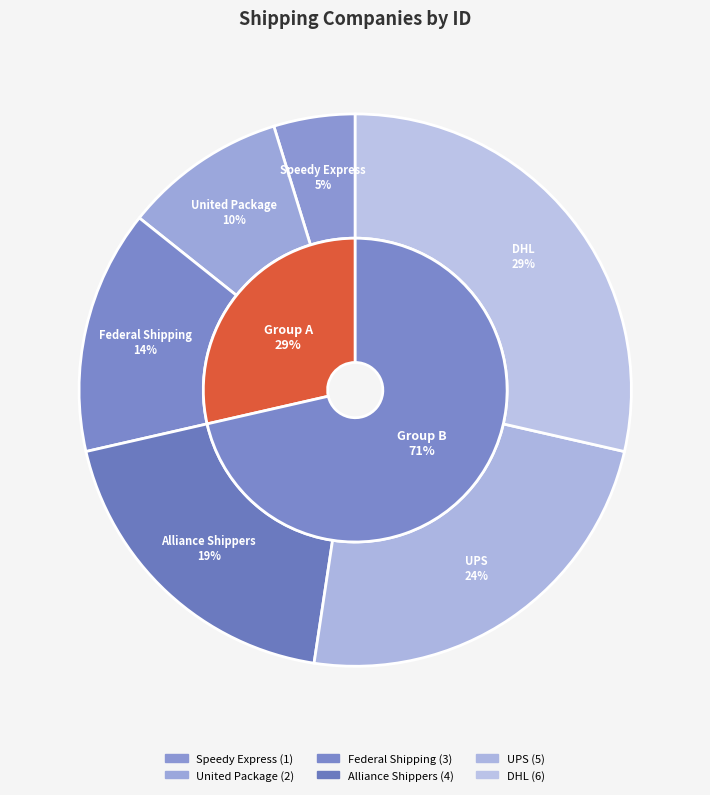

What percentage is the DHL slice, to the nearest percent?

29%